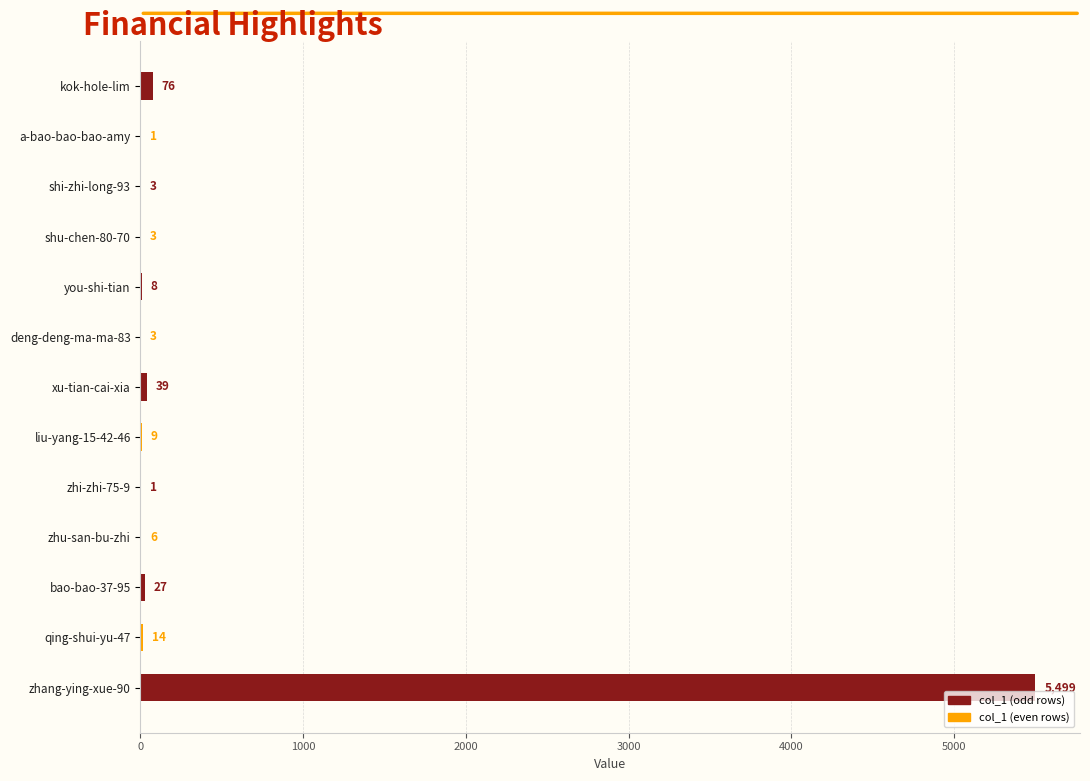

Is it true that the value at zhu-san-bu-zhi is 6?

True